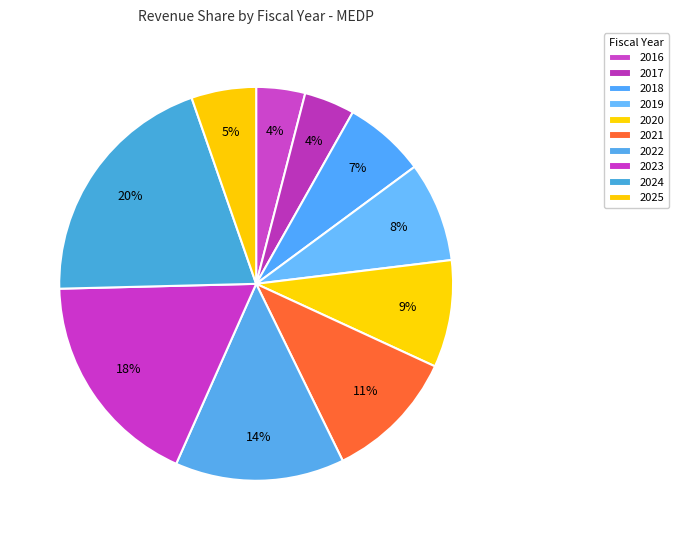

Count the number of slices in the pie.

10